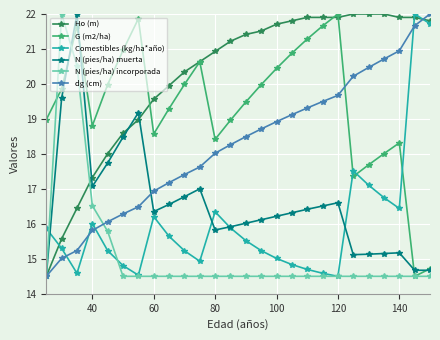

How many series are shown in this chart?

6